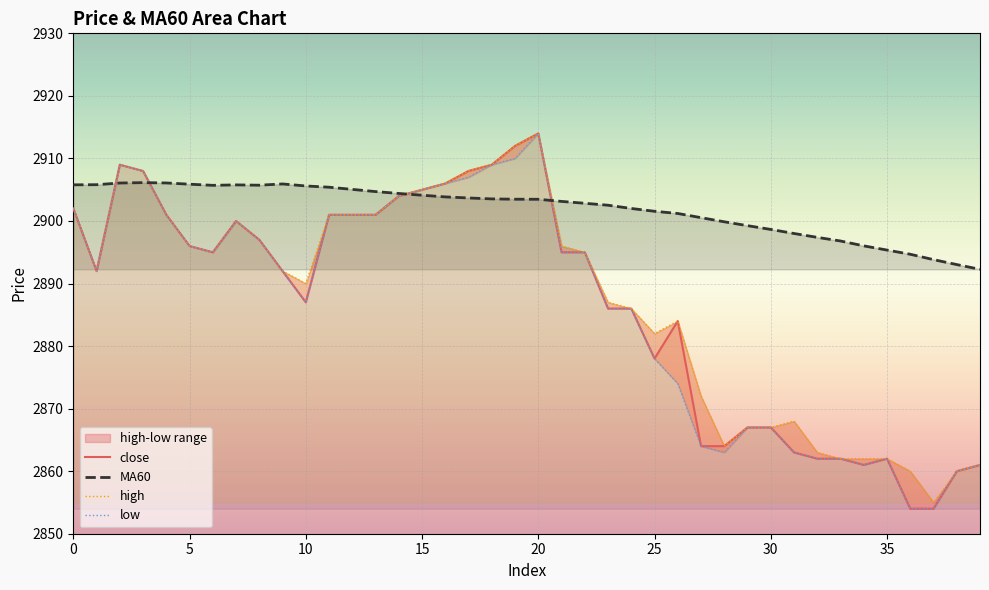

What is the sum of the high values at 8 and 33?

5759.0